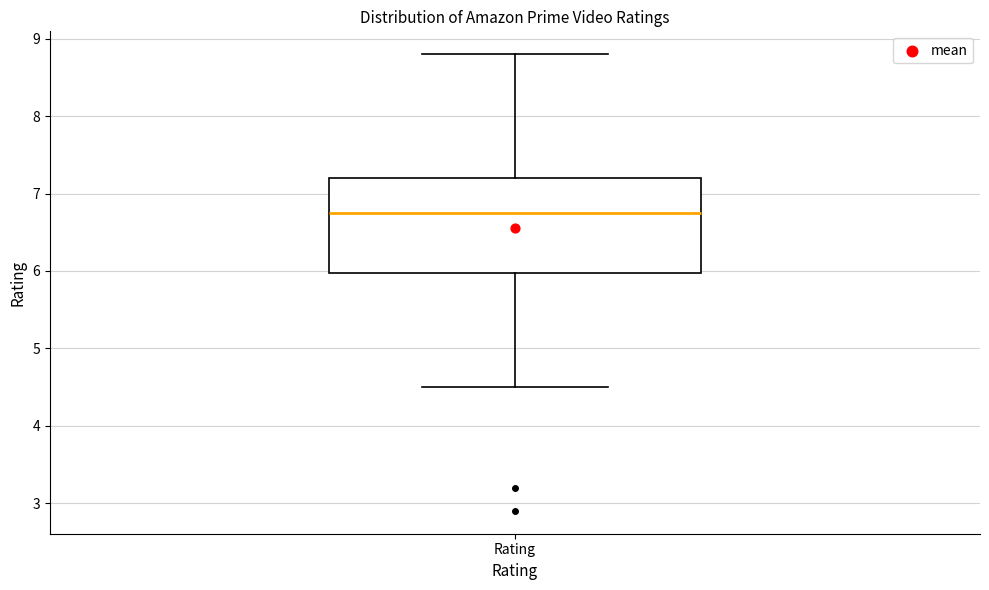

Transcribe this box plot: give where the median line is, the range the box spans, and where the two whiskers end, as read against the y-axis. The values are not printed on the chart, so give them approximately, as read against the axis.

median 6.8, box 6.0 to 7.2, whiskers 4.5 to 8.8